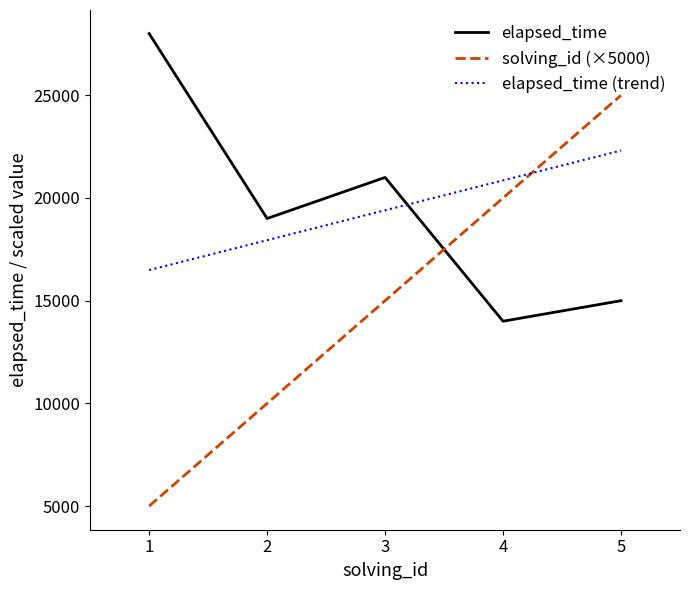

Reading left to right, extract all data points from this chart.

elapsed_time: 28000	19000	21000	14000	15000
solving_id (×5000): 5000	10000	15000	20000	25000
elapsed_time (trend): 16490	17945	19400	20855	22310